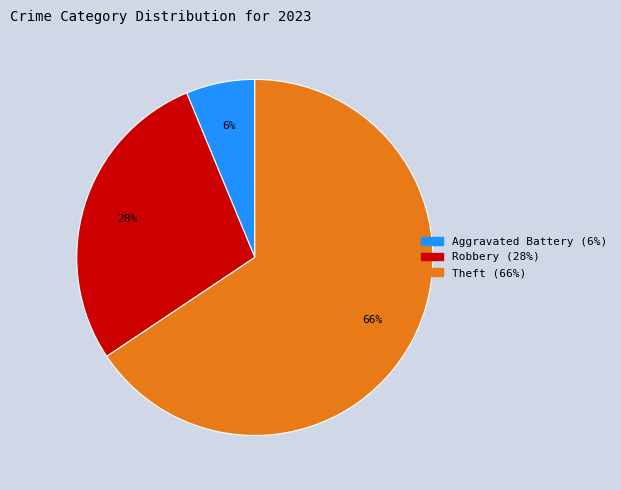

To the nearest percent, what is the average slice percentage?

33%